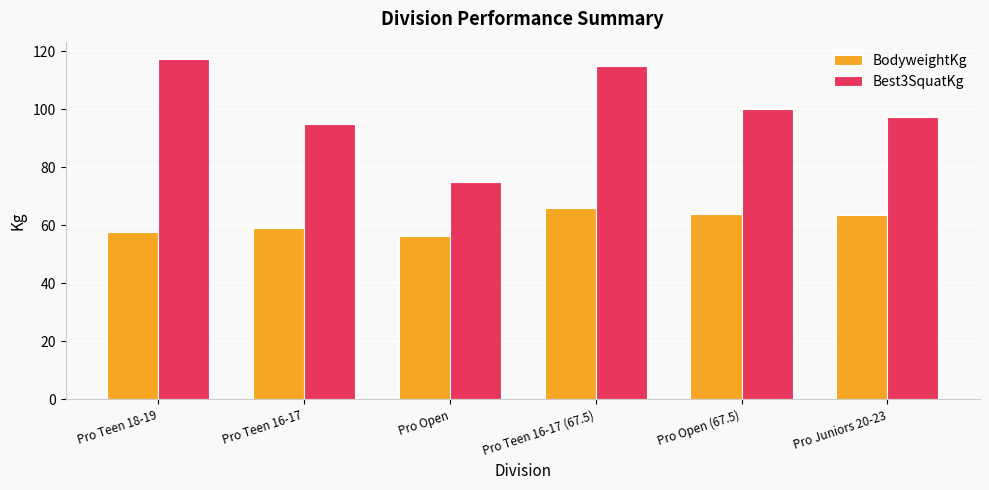

How many categories are shown in the chart?

6